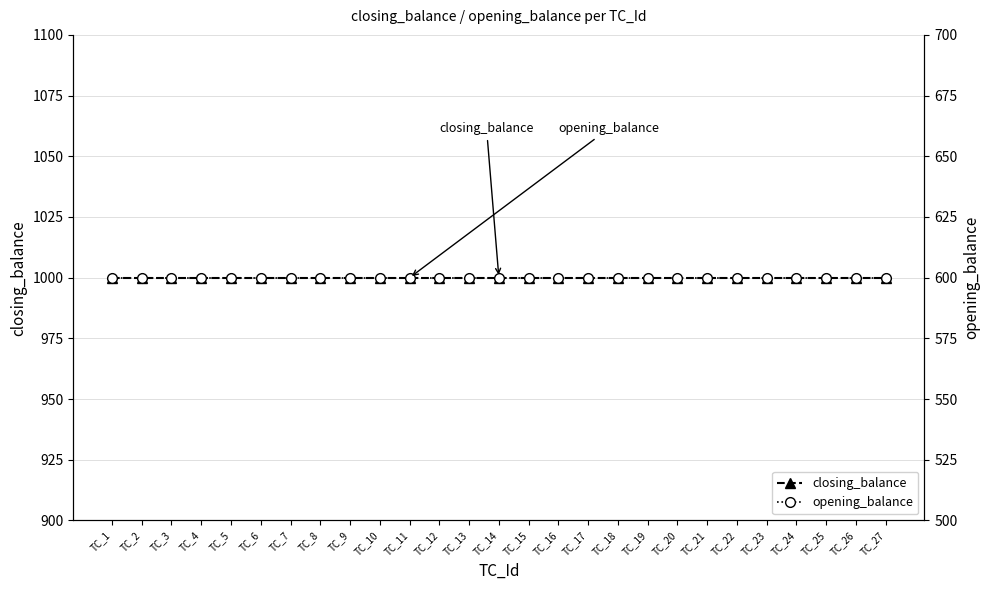

Between TC_12 and TC_26, which series saw the biggest shift?

closing_balance